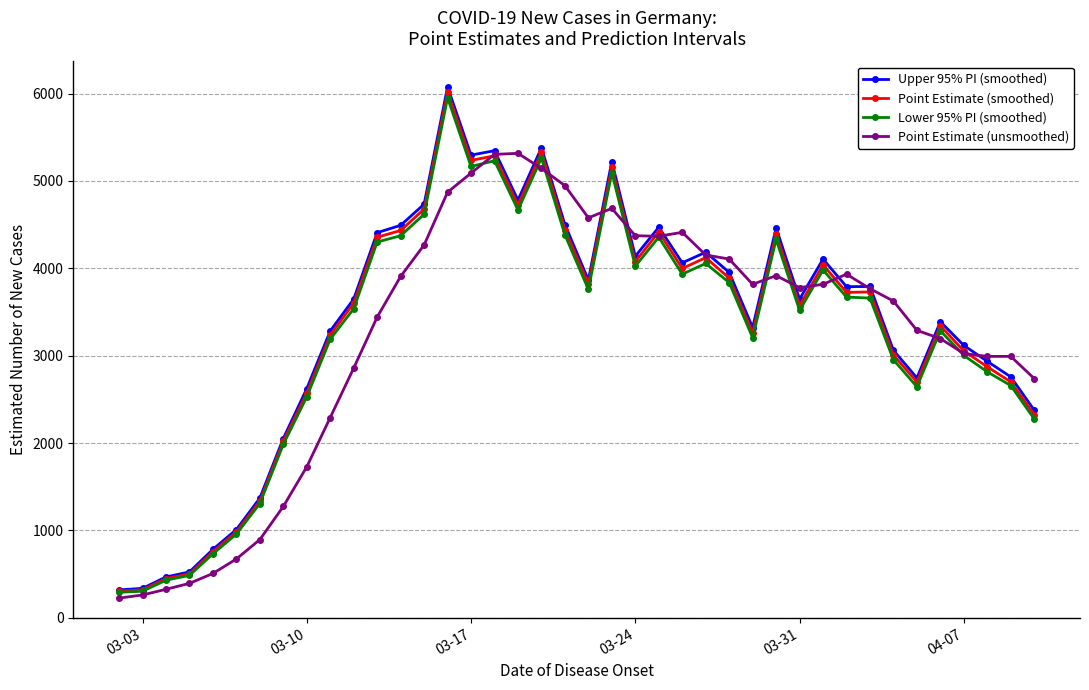

What is the value of the Upper 95% PI (smoothed) point at the 23rd from the left?

4138